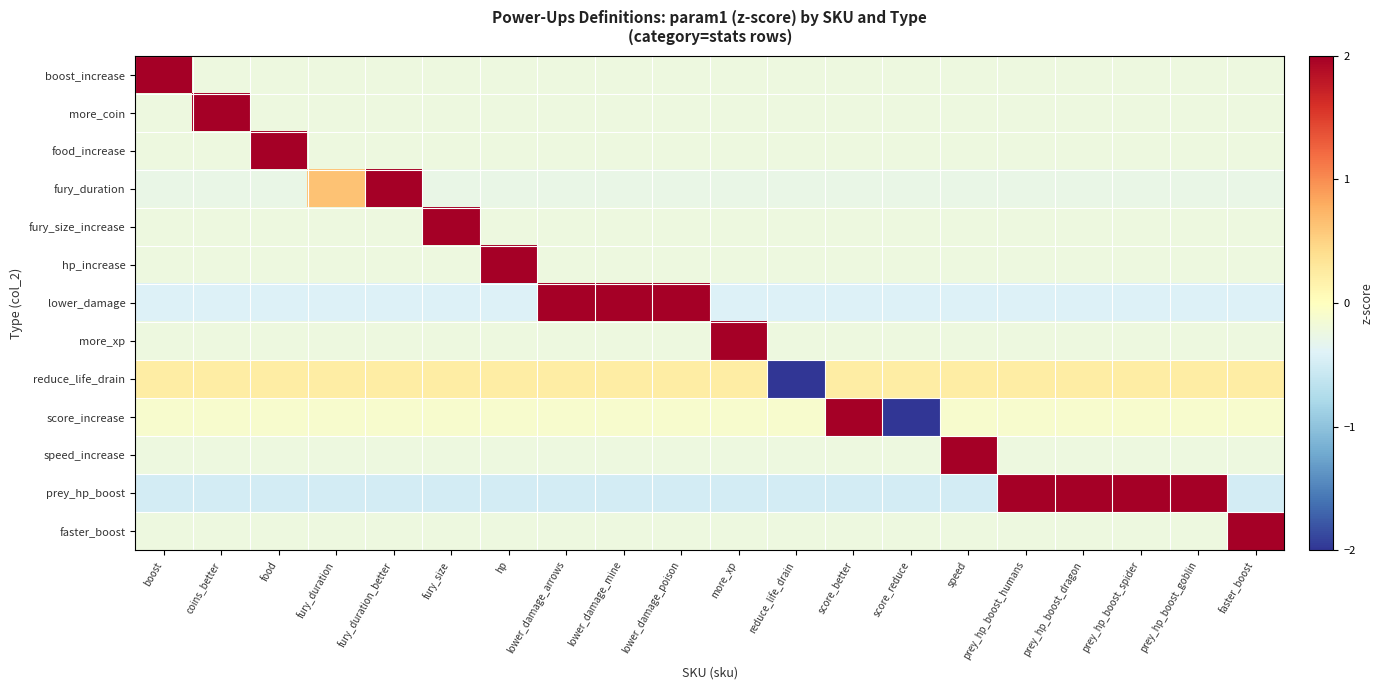

Which has a higher value, fury_duration or score_better?

fury_duration